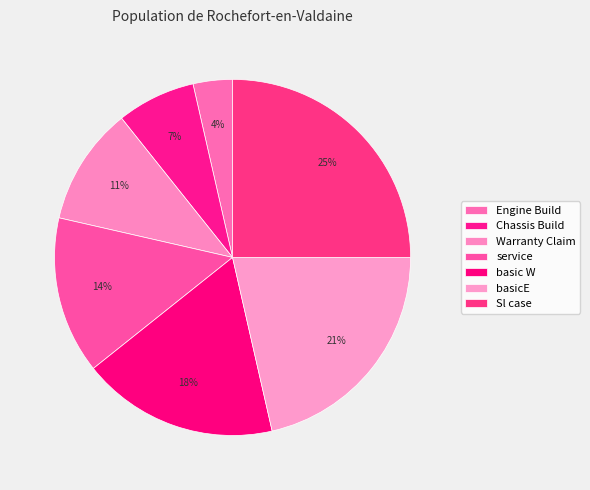

Rank the categories by value from highest to lowest.

Sl case, basicE, basic W, service, Warranty Claim, Chassis Build, Engine Build